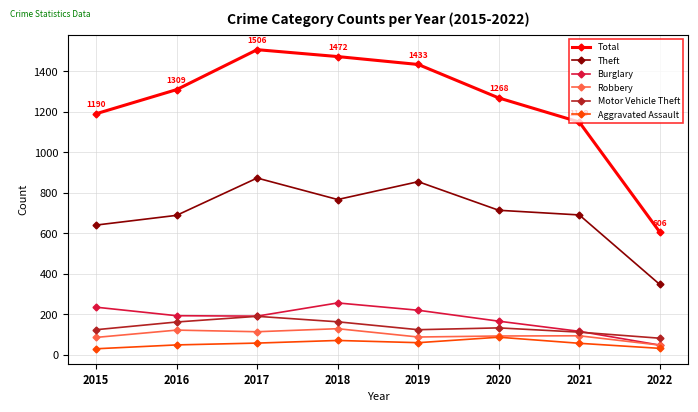

What is the maximum value for Total?

1506